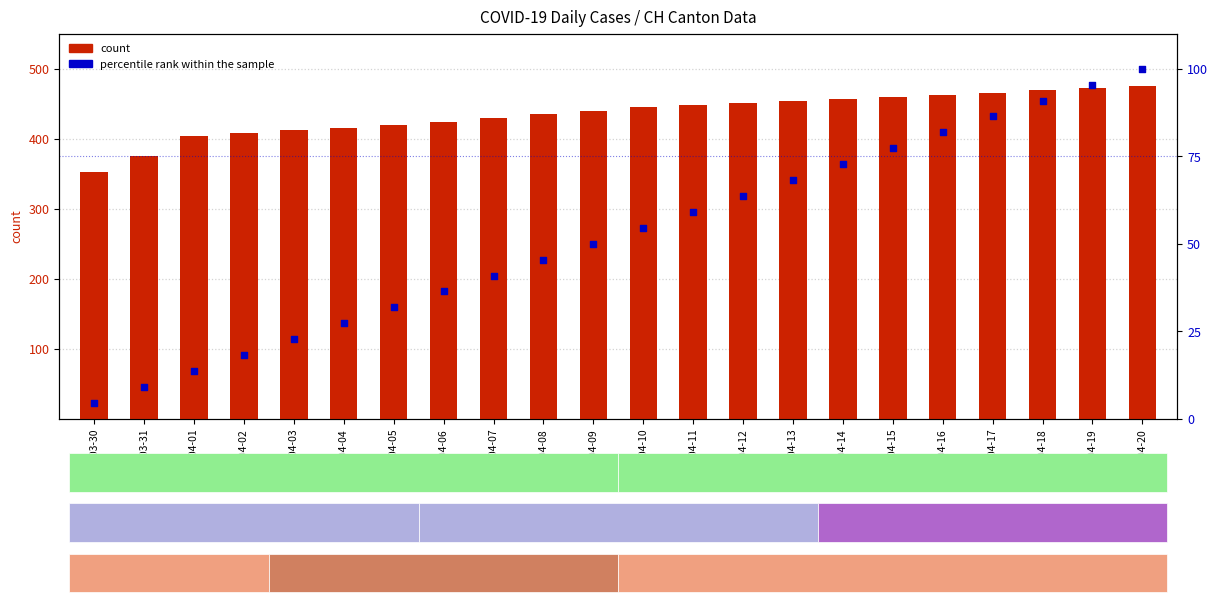

Which series has the largest total across all categories?

count